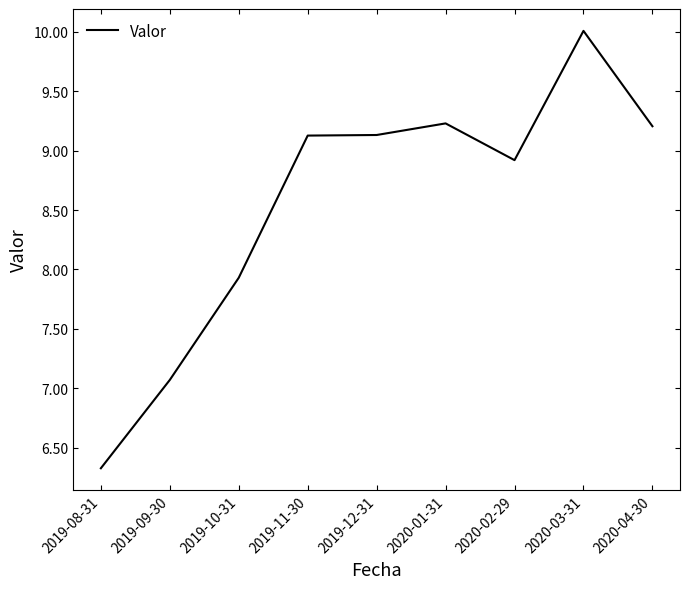

Which has a higher value, 2019-10-31 or 2019-08-31?

2019-10-31